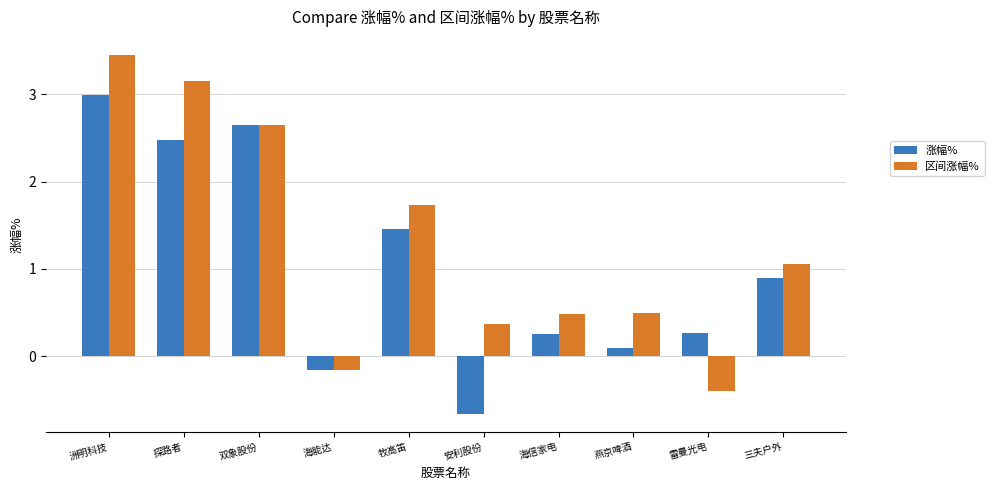

What is the label of the 2nd bar from the right?

雷曼光电